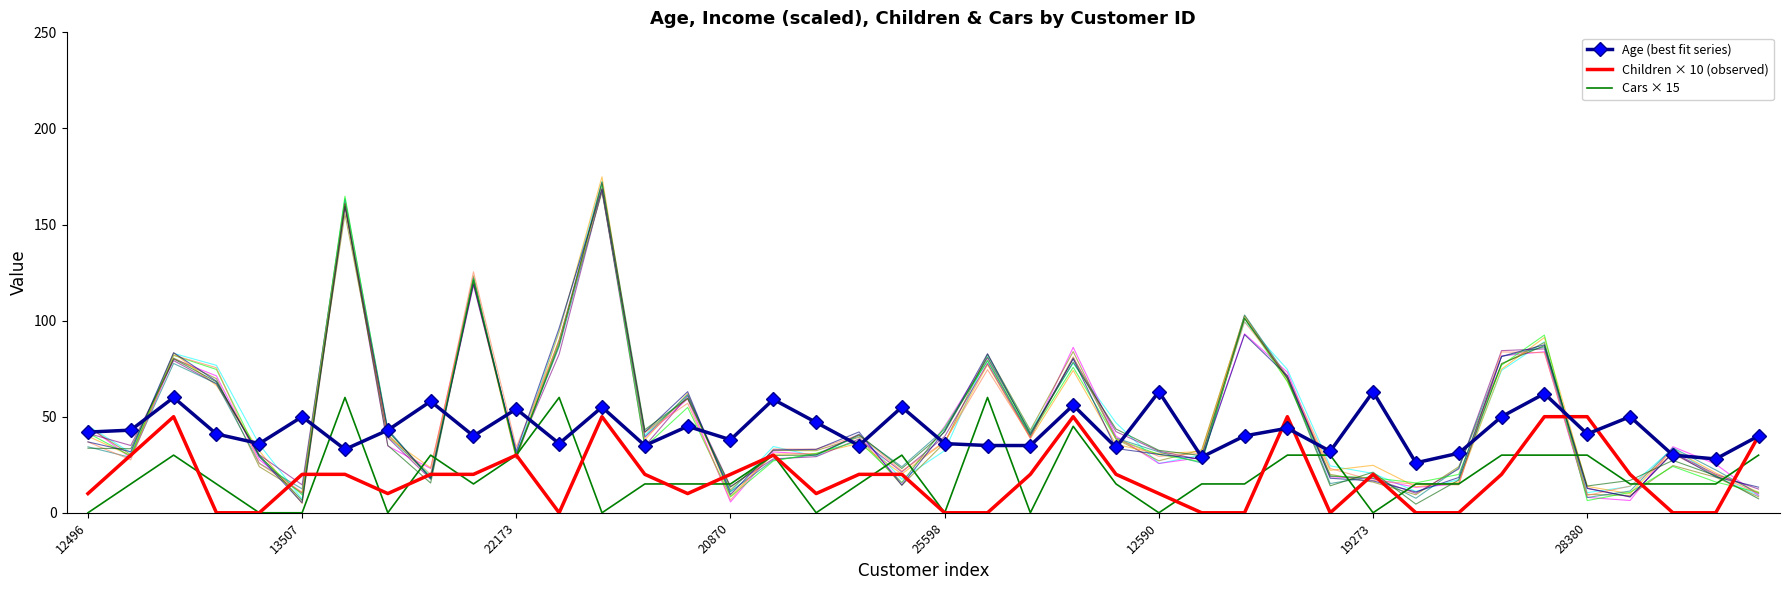

Where do Age (best fit series) and Children × 10 (observed) first cross each other?

27 and 28